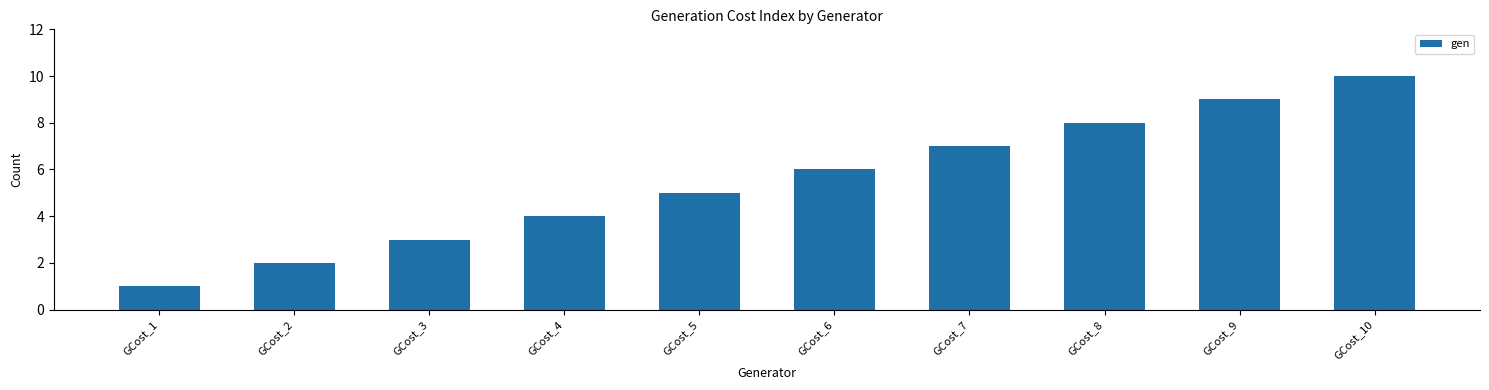

Count the values in the range 3 to 8.

6